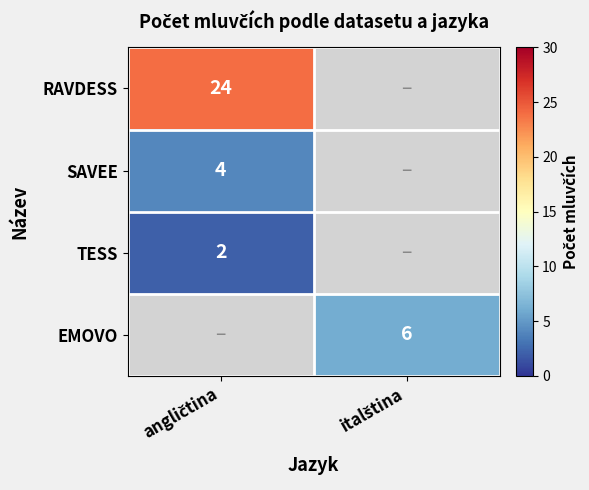

Which series has the largest range (max minus min)?

RAVDESS